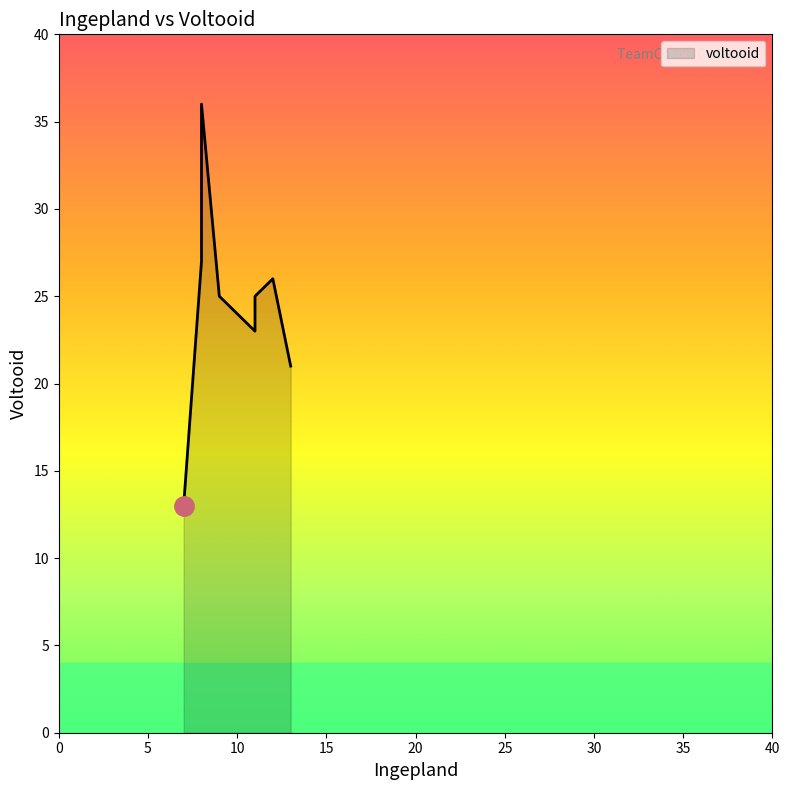

Count the number of categories in the chart.

8